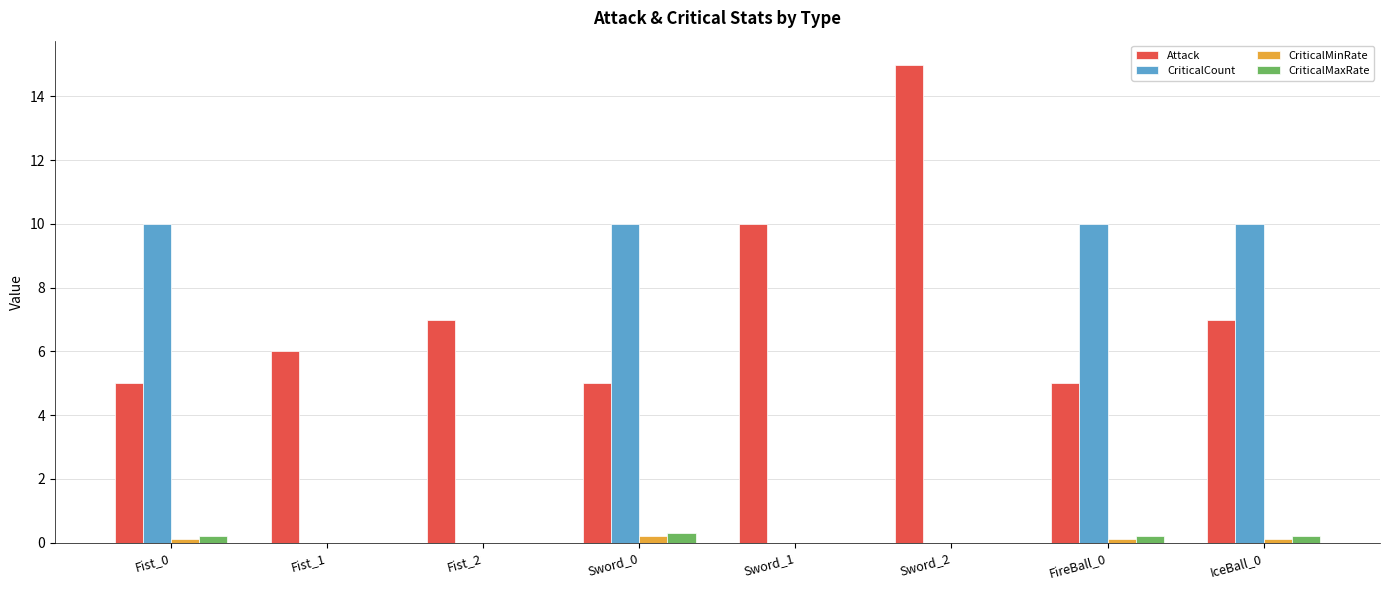

What is the sum of all CriticalCount values?

40.0